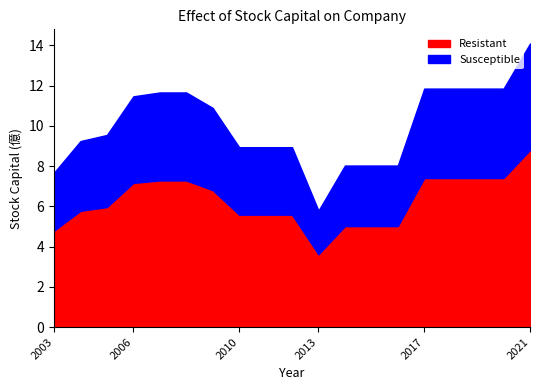

The value of Susceptible at 2018 is 4.1. True or false?

False